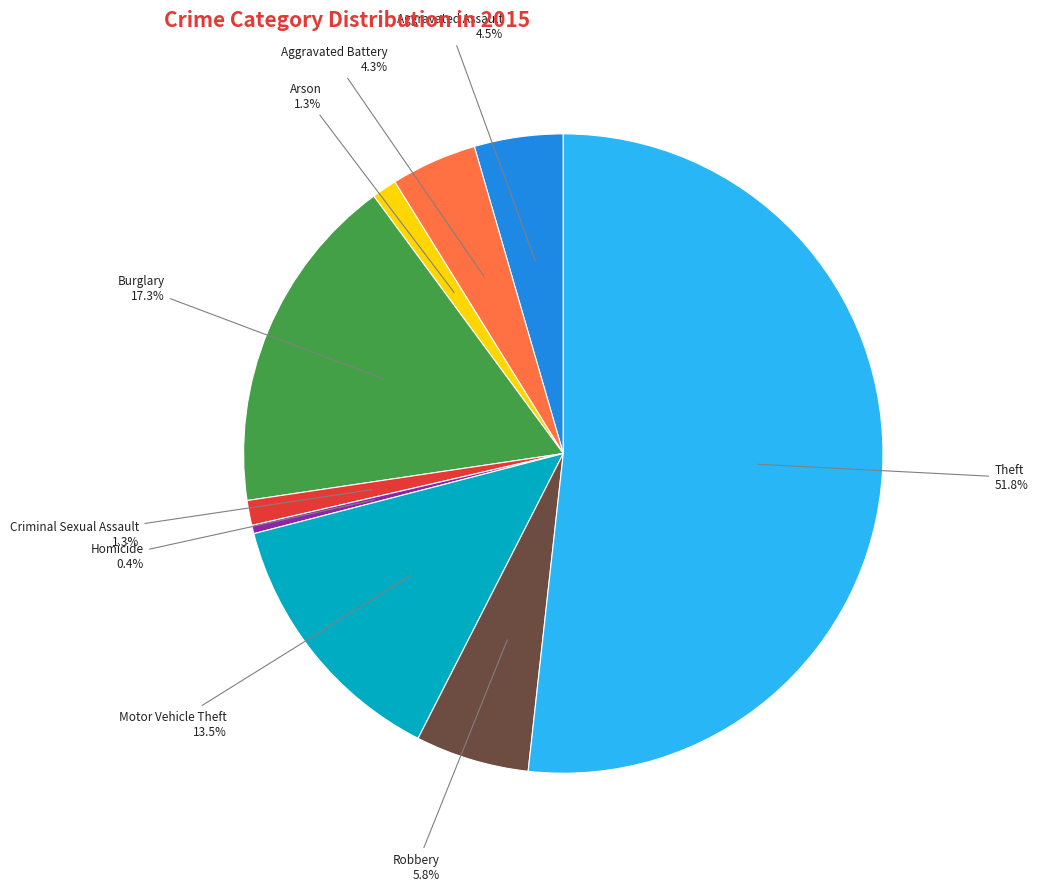

To the nearest percent, what is the average slice percentage?

11%